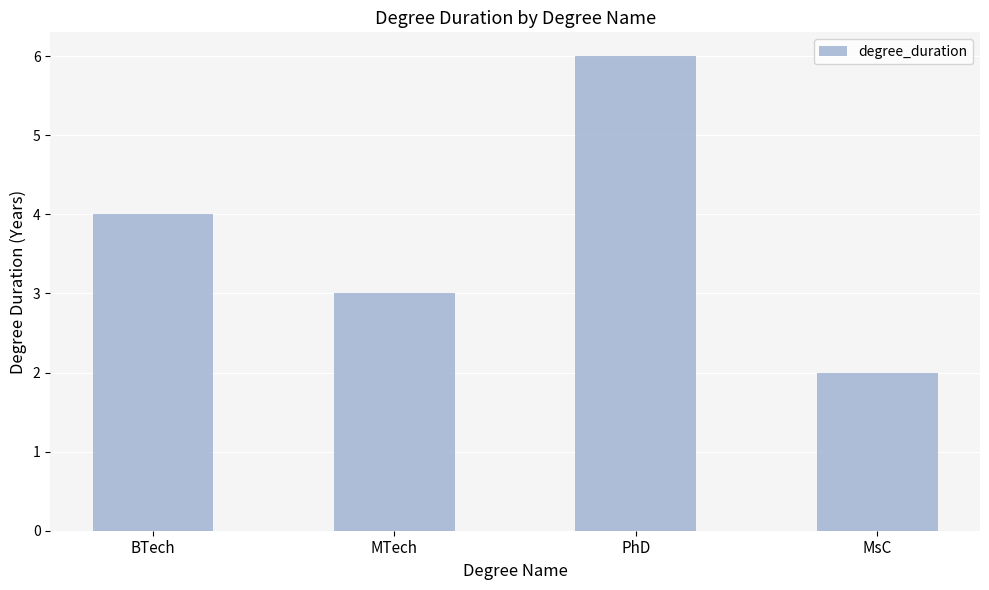

How many values are between 3 and 6?

3